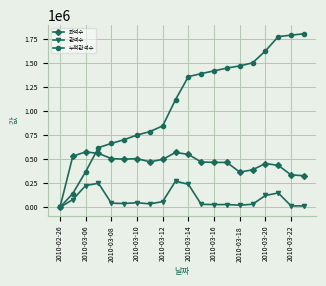

List the series in order of their overall mean, lowest first.

관객수, 좌석수, 누적관객수